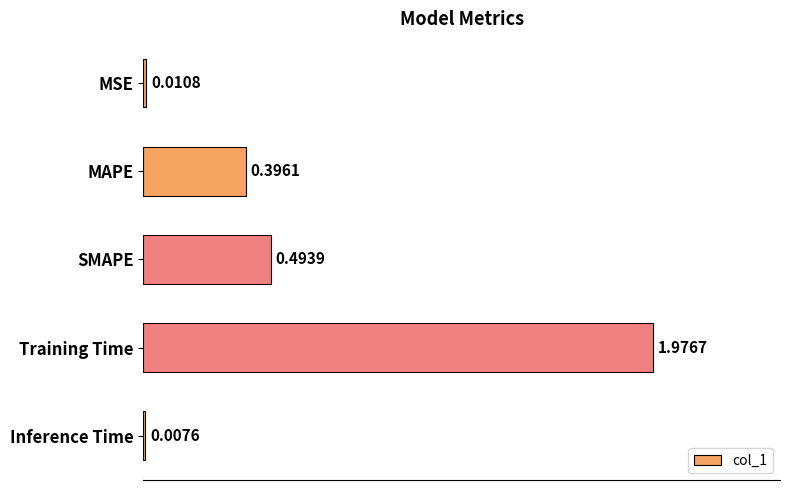

Does the chart contain stacked bars?

No